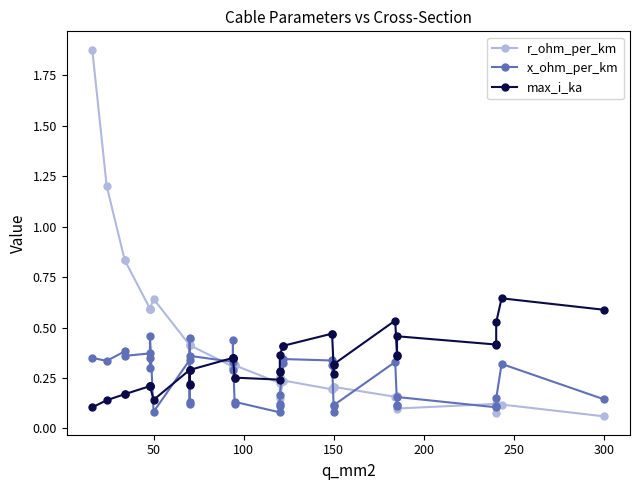

At how many categories does at least one series exceed 0?

40